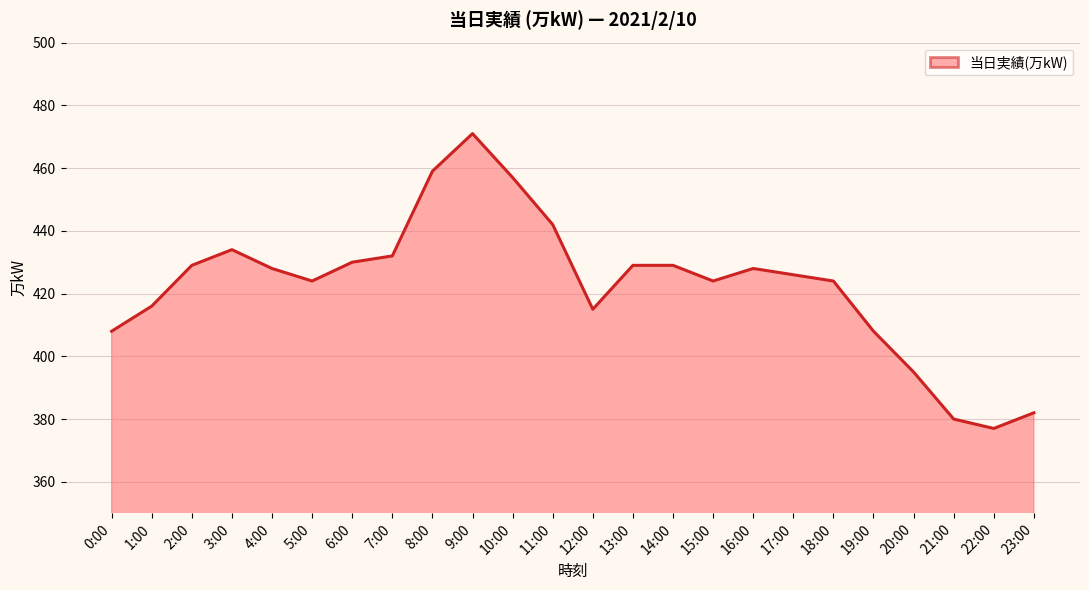

The value at 0:00 is 408. True or false?

True